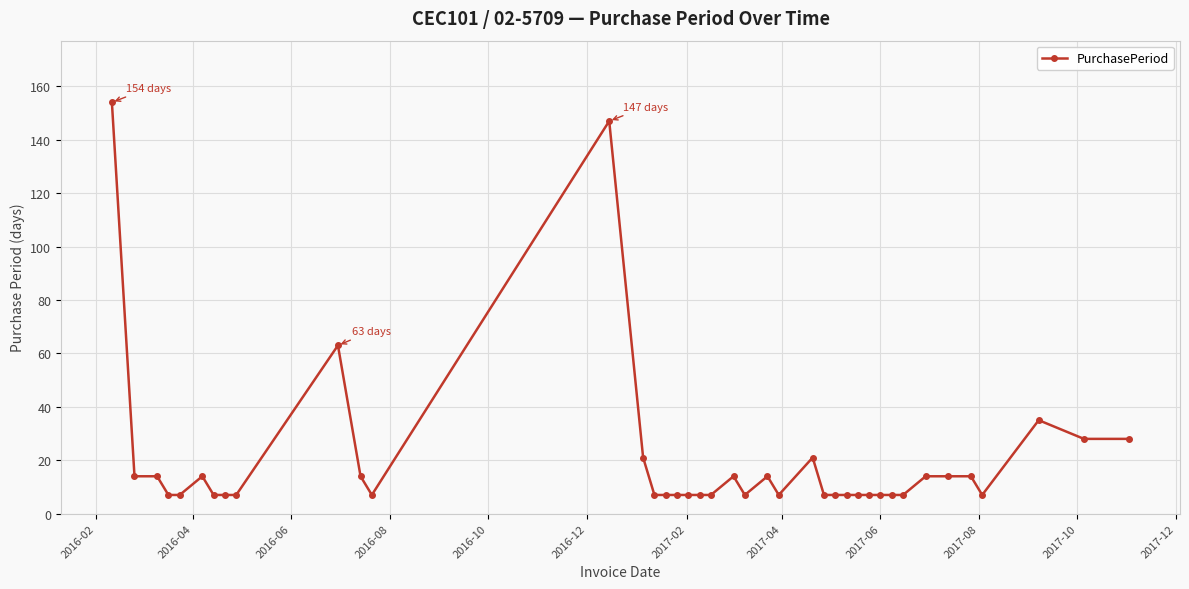

True or false: there are more than 1 points higher than both neighbors.

True